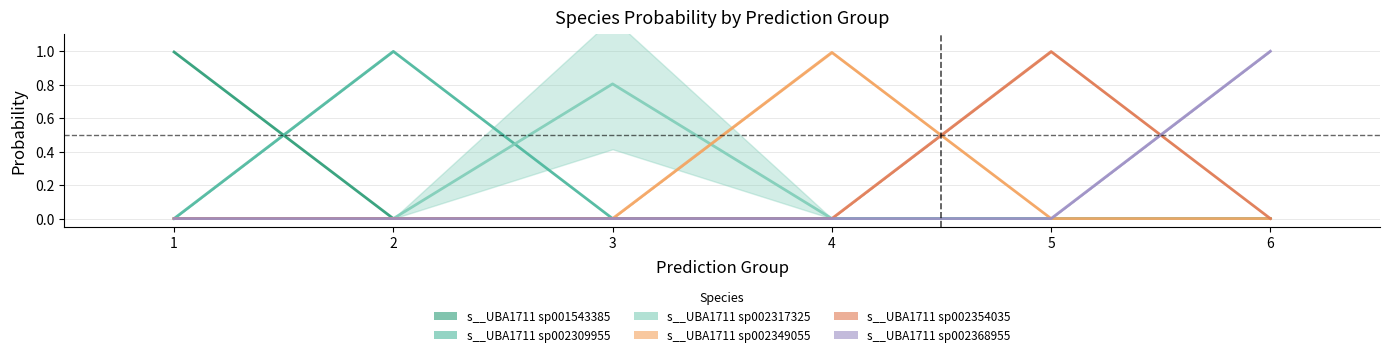

At how many categories does at least one series exceed 0?

6